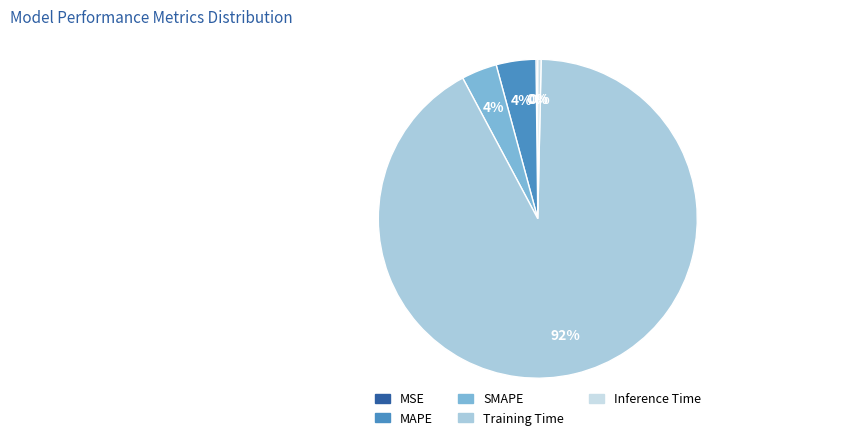

How many slices are in this pie chart?

5